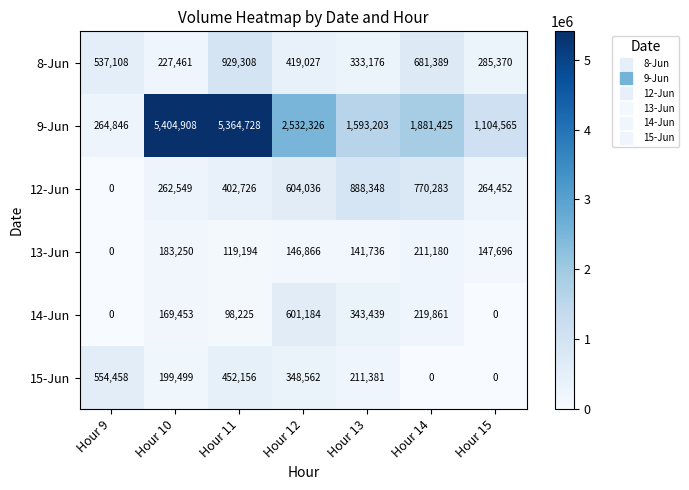

Is it true that 12-Jun equals 770283 at Hour 14?

True